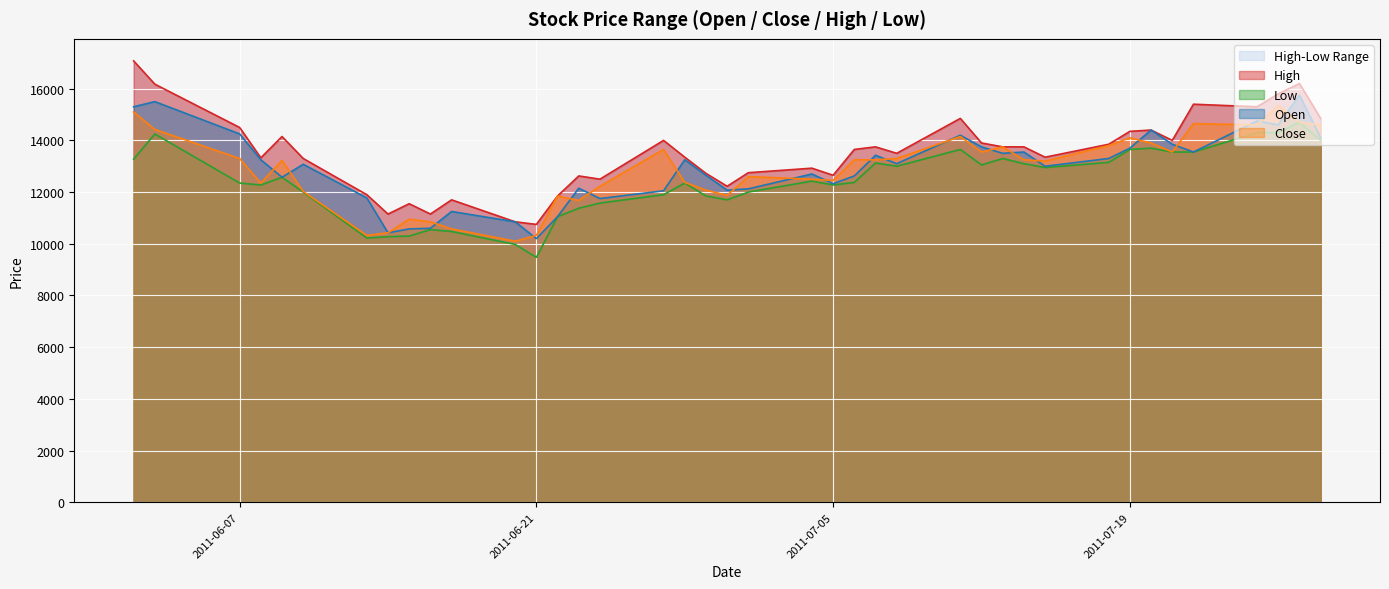

What is the sum of the Open values at 2011-06-20 and 2011-07-14?

24400